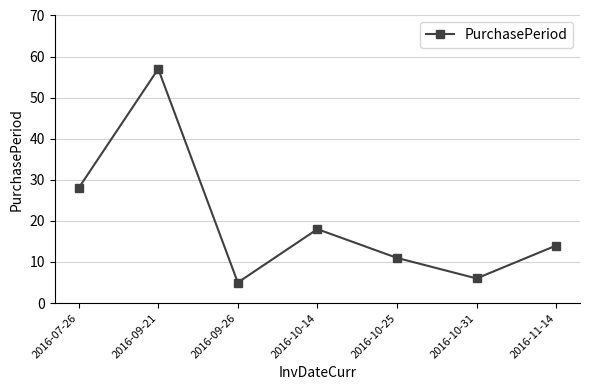

At which category does the data reach its first local peak?

2016-09-21